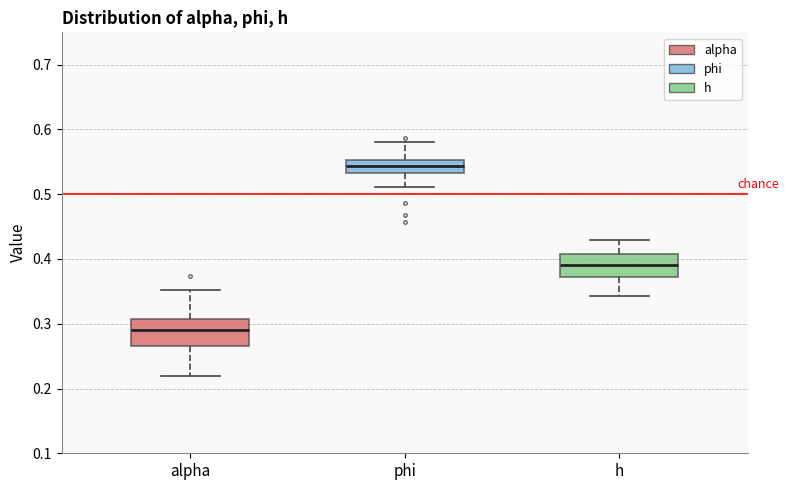

Reading left to right, read every box against the y-axis: the position of its median line, the range the box covers, and the ends of its whiskers. The values are not printed on the chart, so give them approximately, as read against the axis.

alpha: median 0.29, box 0.27 to 0.31, whiskers 0.22 to 0.35
phi: median 0.54, box 0.53 to 0.55, whiskers 0.51 to 0.58
h: median 0.39, box 0.37 to 0.41, whiskers 0.34 to 0.43